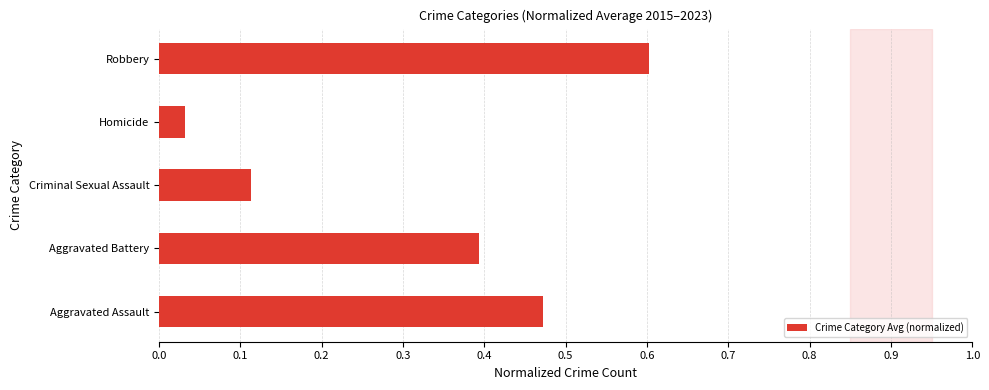

Rank the categories by value from lowest to highest.

Homicide, Criminal Sexual Assault, Aggravated Battery, Aggravated Assault, Robbery